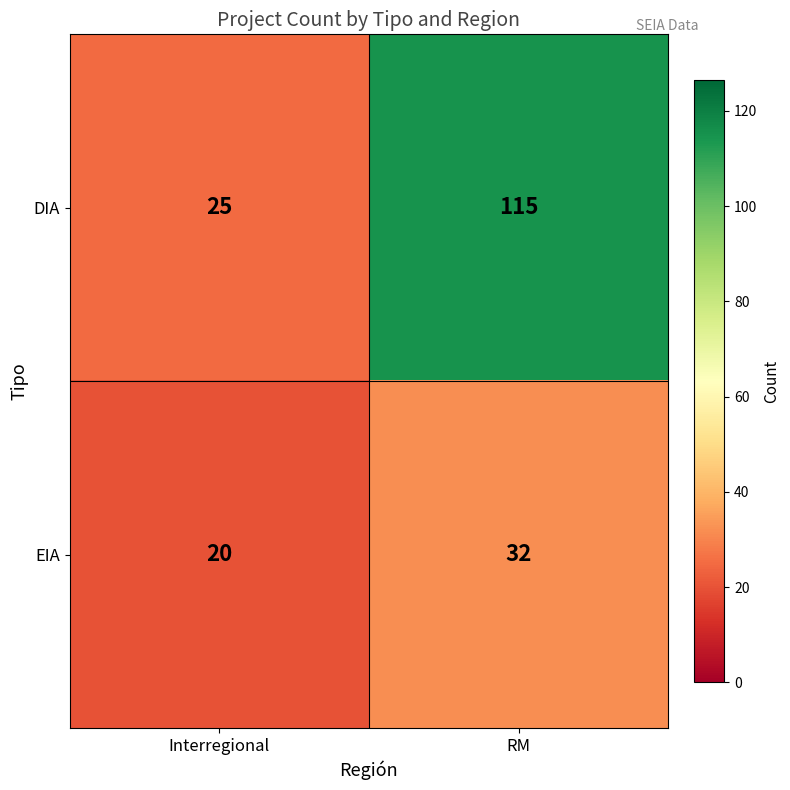

True or false: EIA has a value of 27 at Interregional.

False